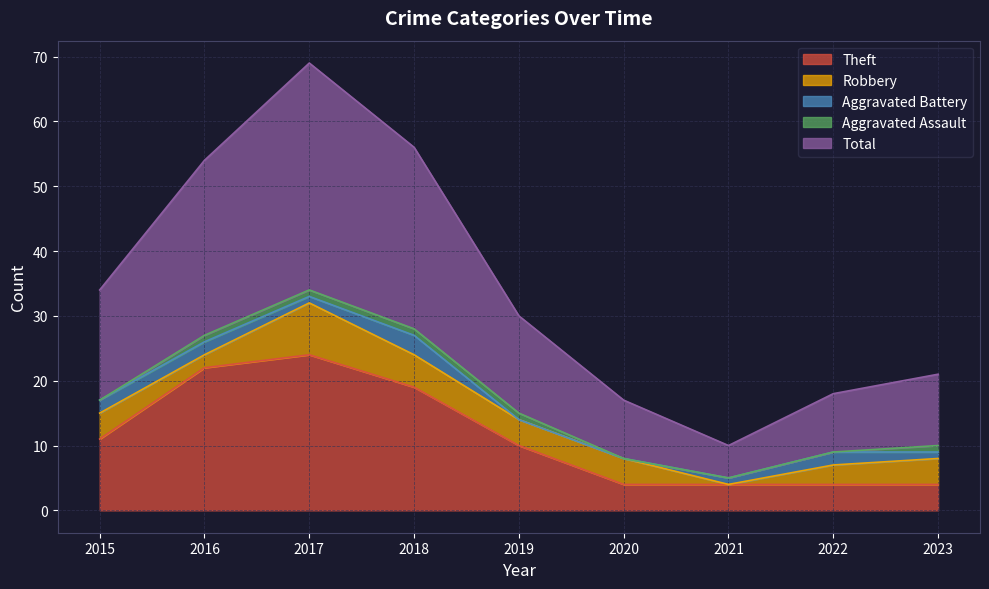

Between 2016 and 2018, which is larger?

2016